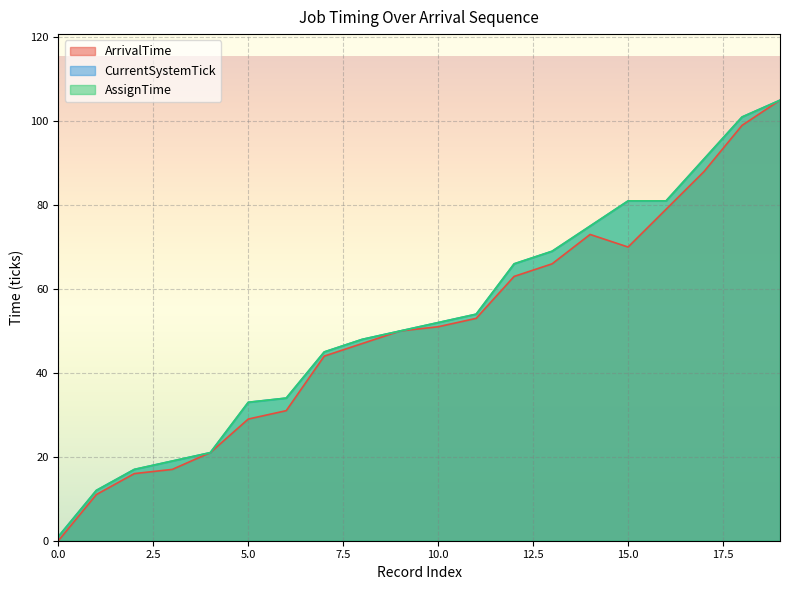

True or false: CurrentSystemTick and ArrivalTime cross at least once.

False